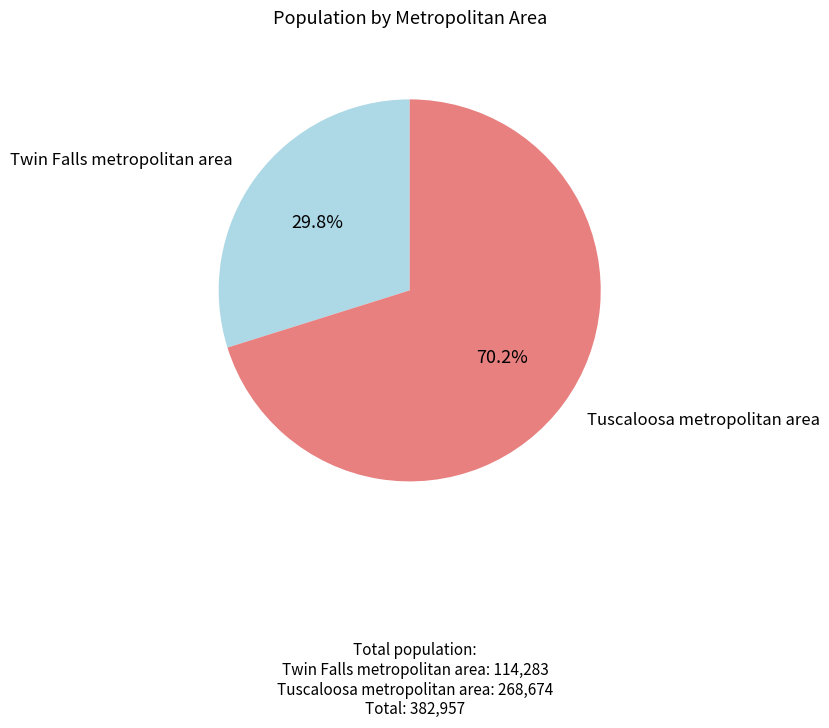

Count the number of slices in the pie.

2